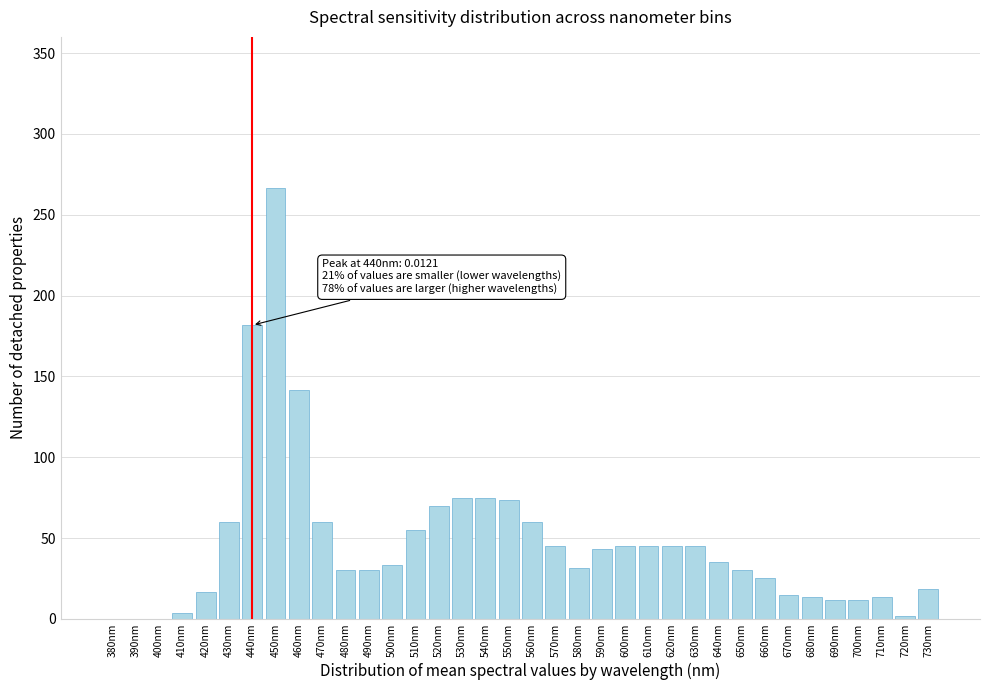

Where is the data nearest to the value 133?

460nm